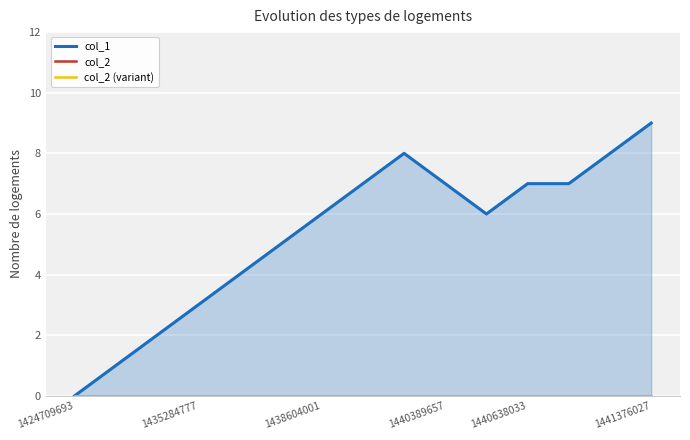

Which series has the widest spread of values?

col_1